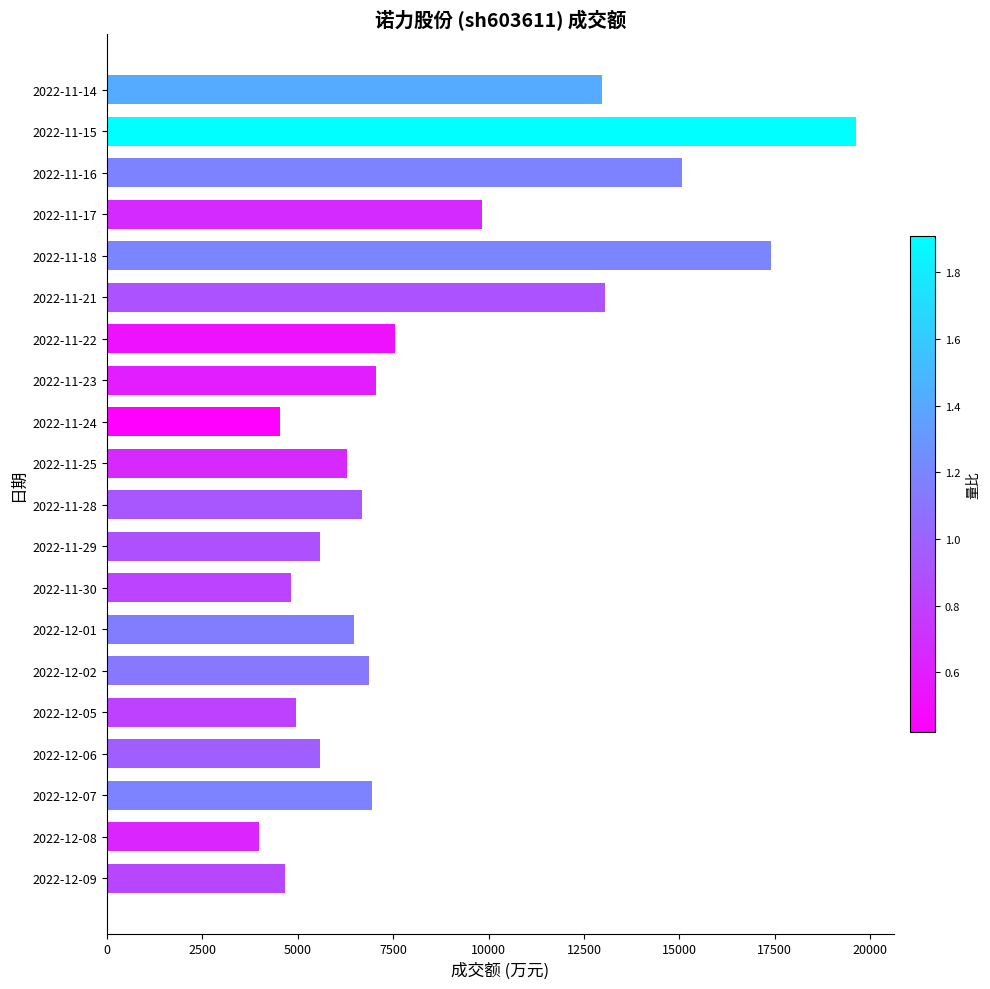

Read the value at 2022-12-08, to the nearest 100.

4000